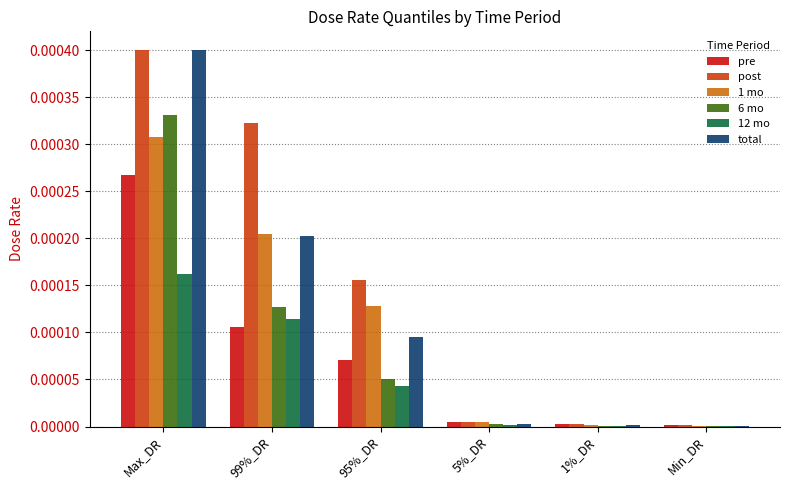

Which category has the highest value across all series?

Max_DR